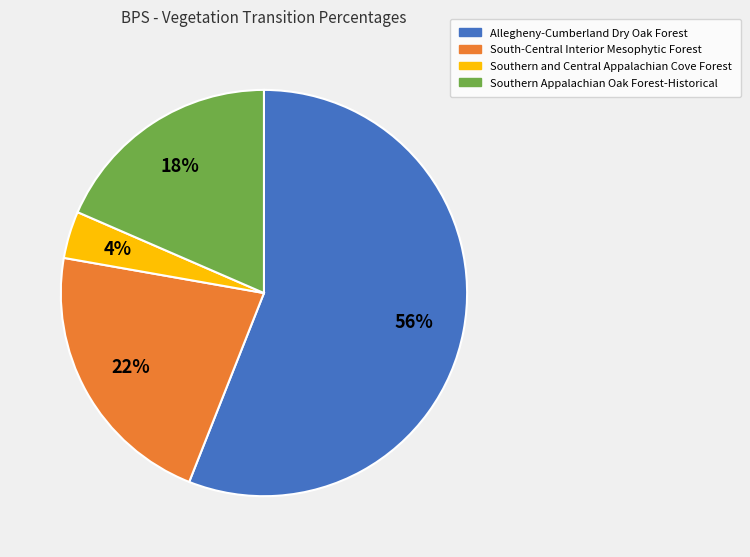

What is the largest slice in the pie chart?

Allegheny-Cumberland Dry Oak Forest